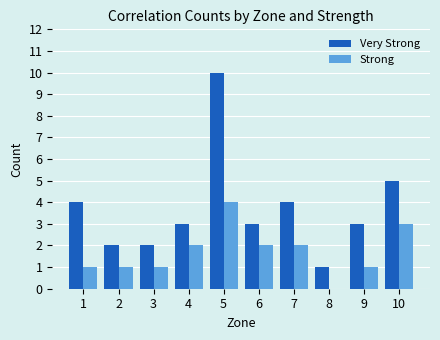

How many series are shown in this chart?

2